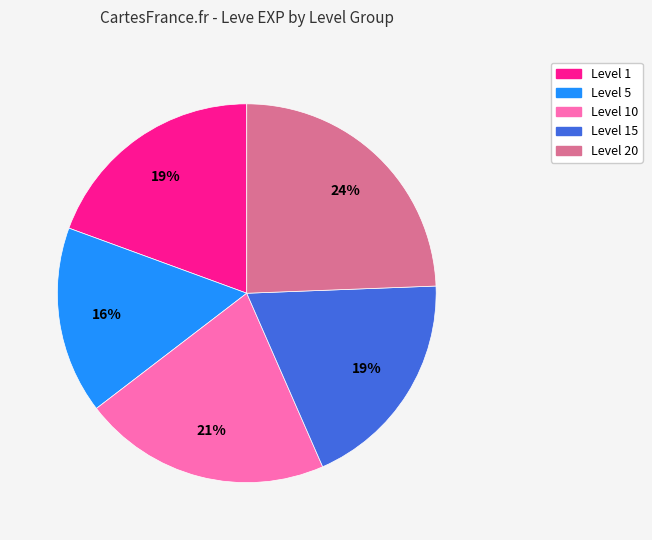

Is there a majority slice in this chart?

No